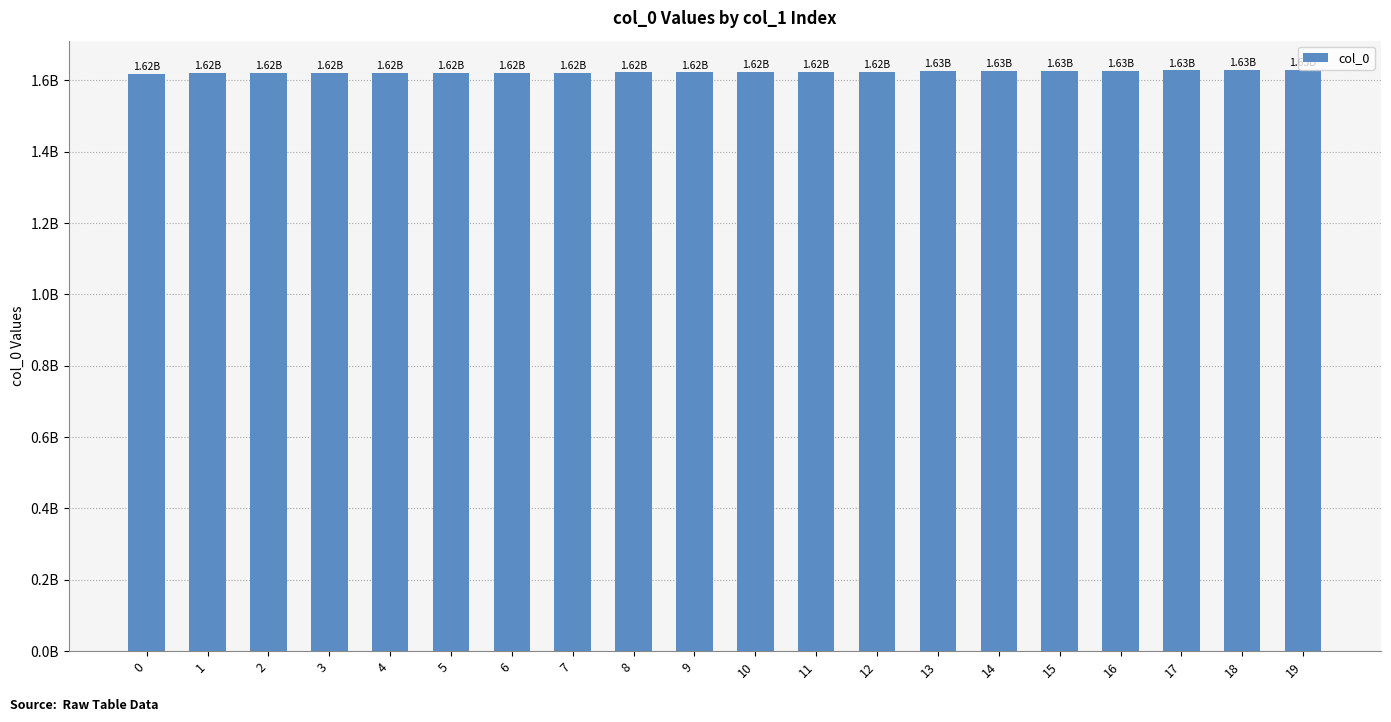

What is the value of the 15th bar from the left?

1626279633